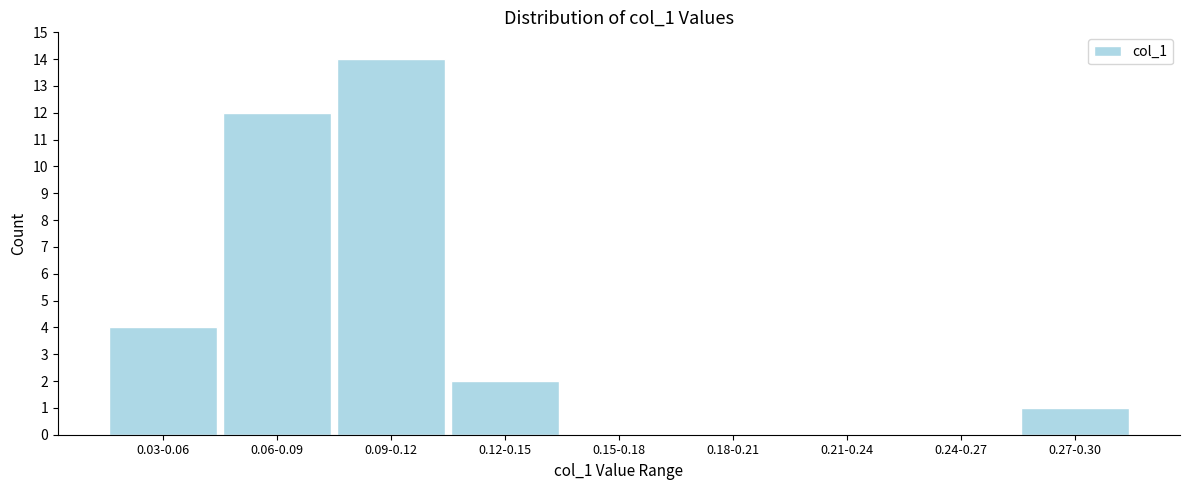

Reading left to right, what are all the values shown in this chart?

0.03-0.06=4	0.06-0.09=12	0.09-0.12=14	0.12-0.15=2	0.15-0.18=0	0.18-0.21=0	0.21-0.24=0	0.24-0.27=0	0.27-0.30=1